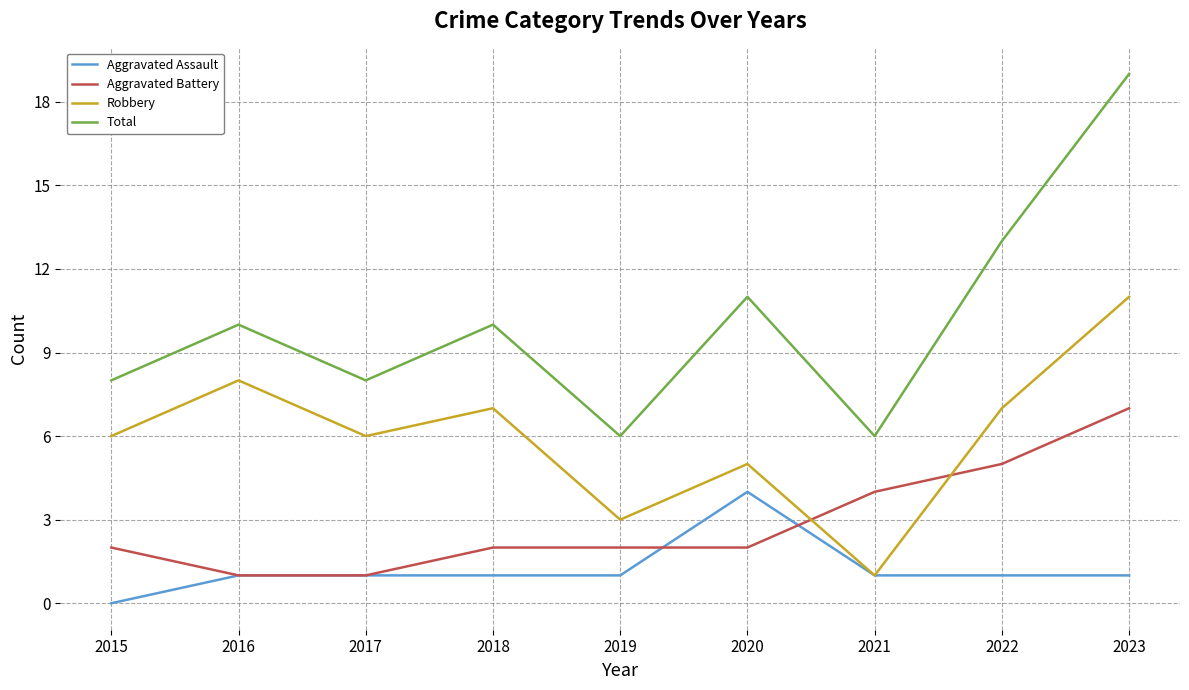

How many interior local valleys does the Total series have?

3